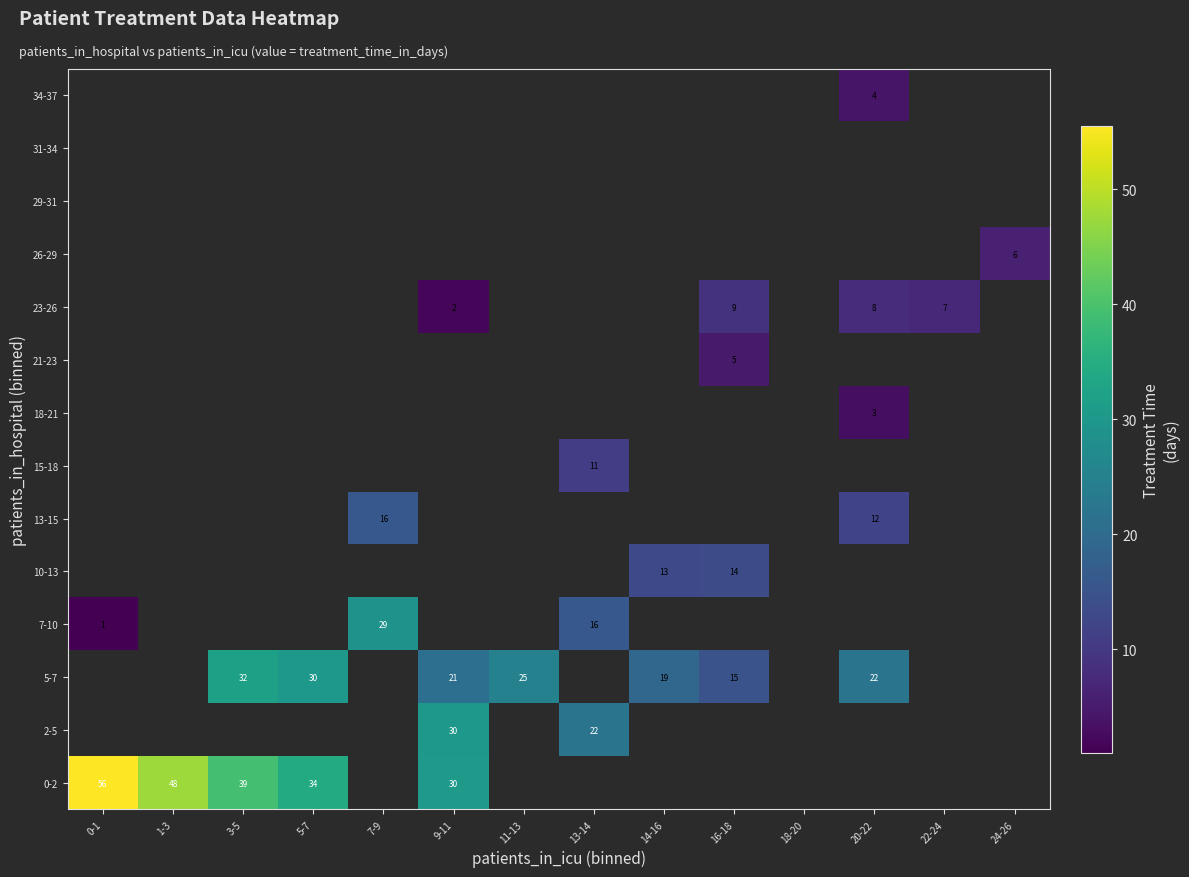

How many distinct data groups are displayed?

14